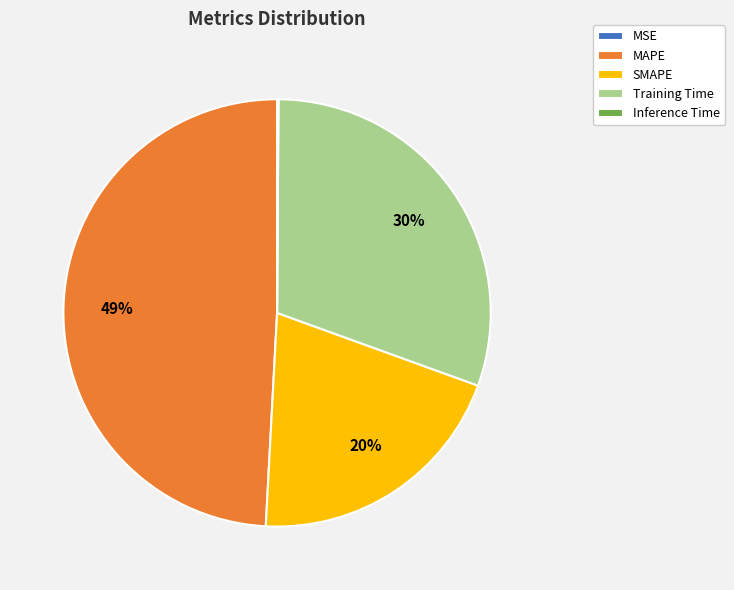

True or false: MAPE accounts for 54% of the total.

False